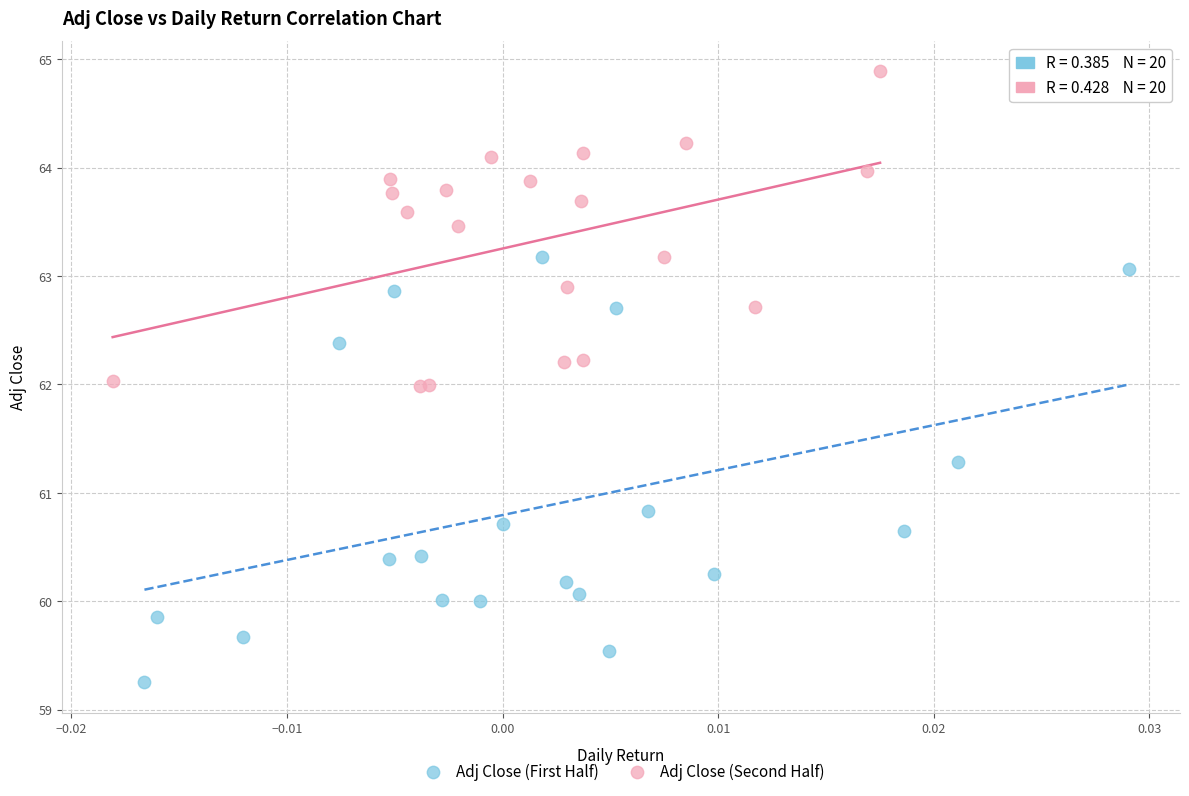

Which series reaches the maximum Y coordinate?

Adj Close (Second Half)